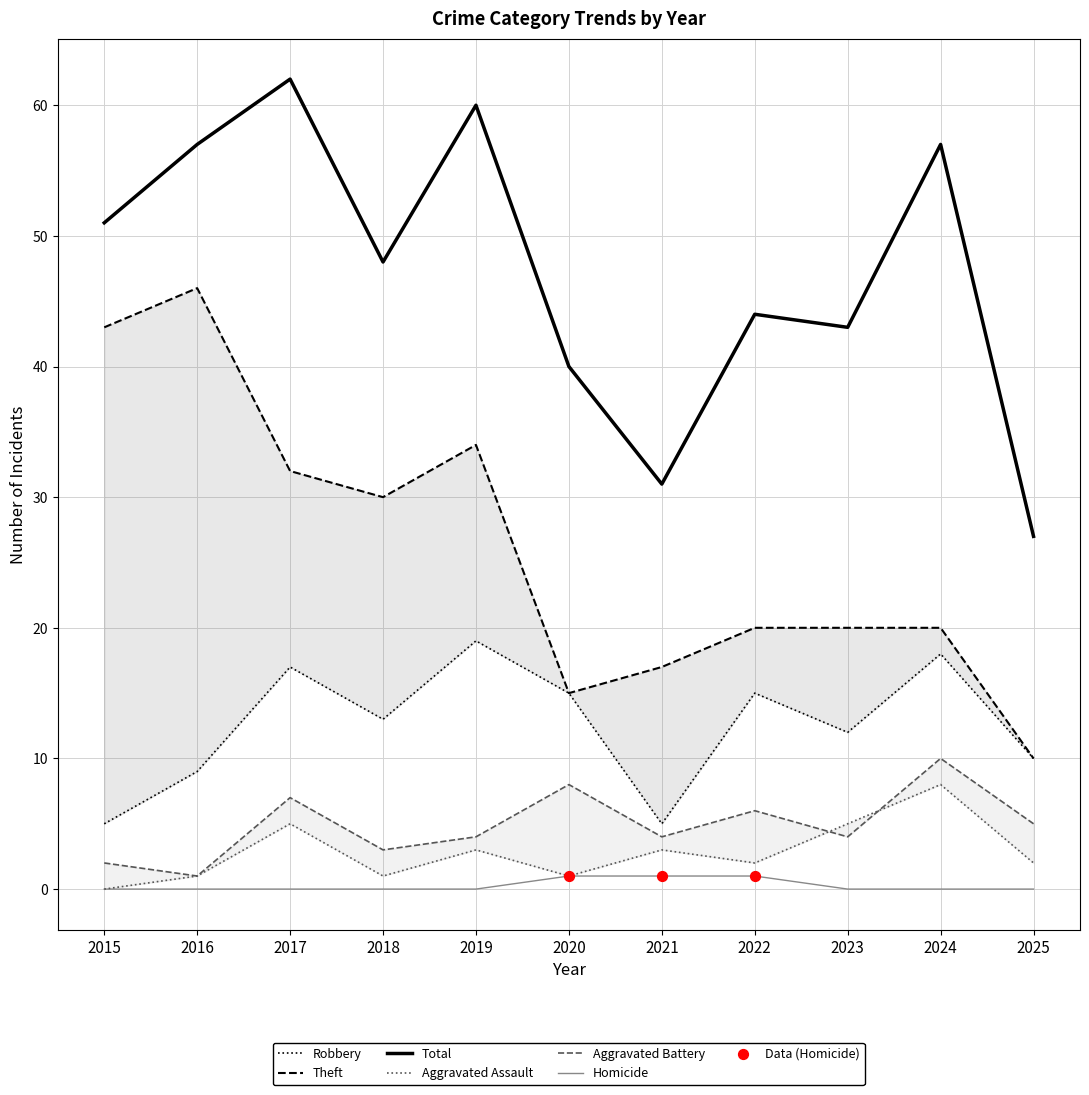

At how many categories does at least one series exceed 9?

11